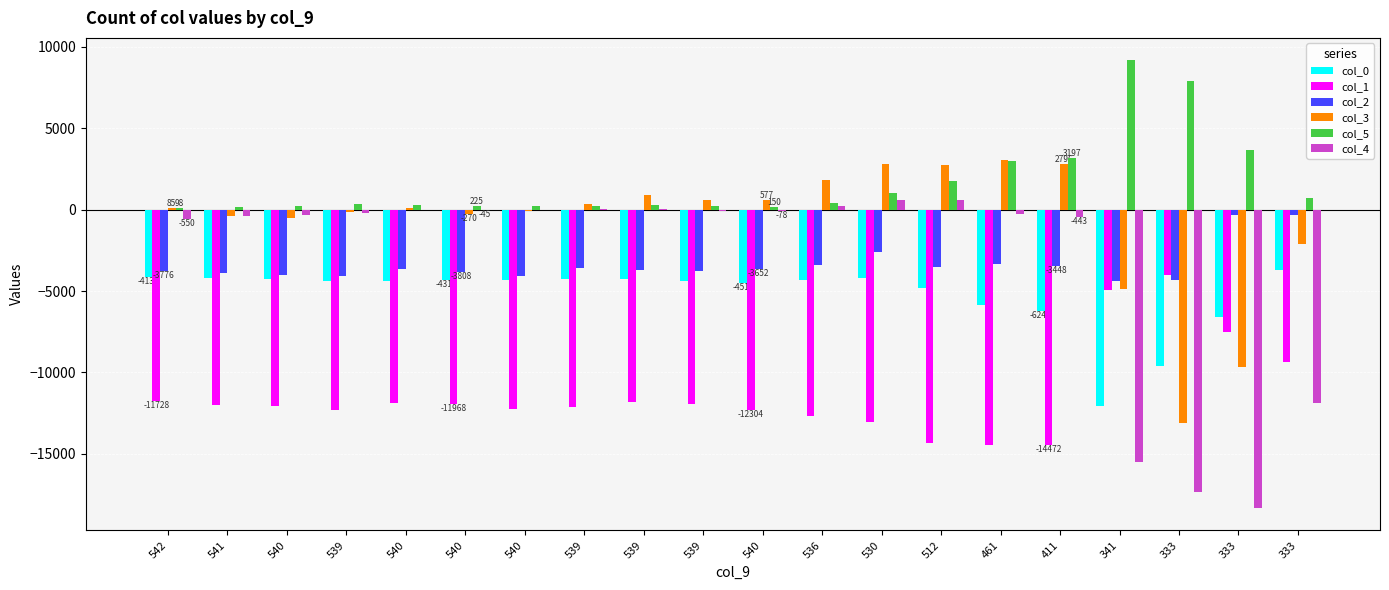

What are all the series names shown in the legend?

col_0, col_1, col_2, col_3, col_5, col_4